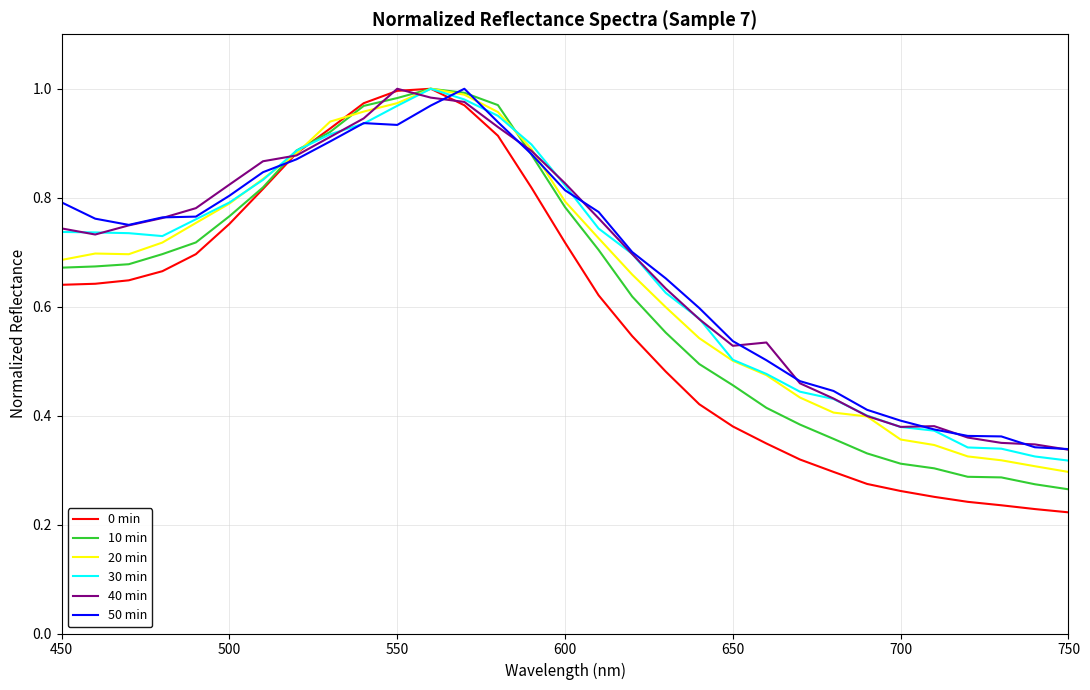

True or false: 0 min and 50 min cross at least once.

True